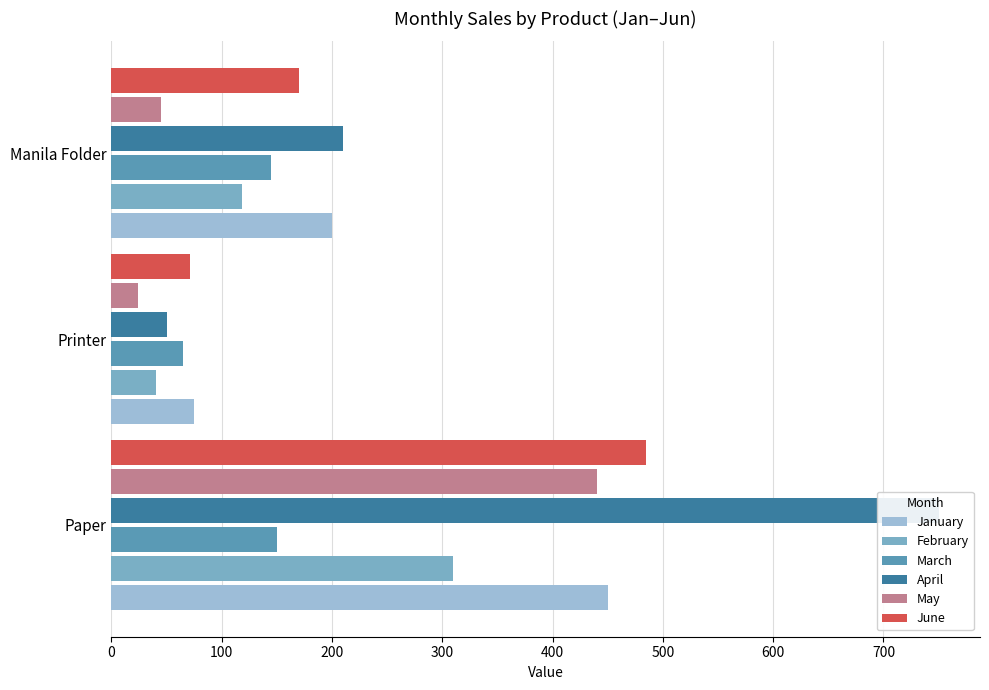

What is the total value across all series at Printer?

325